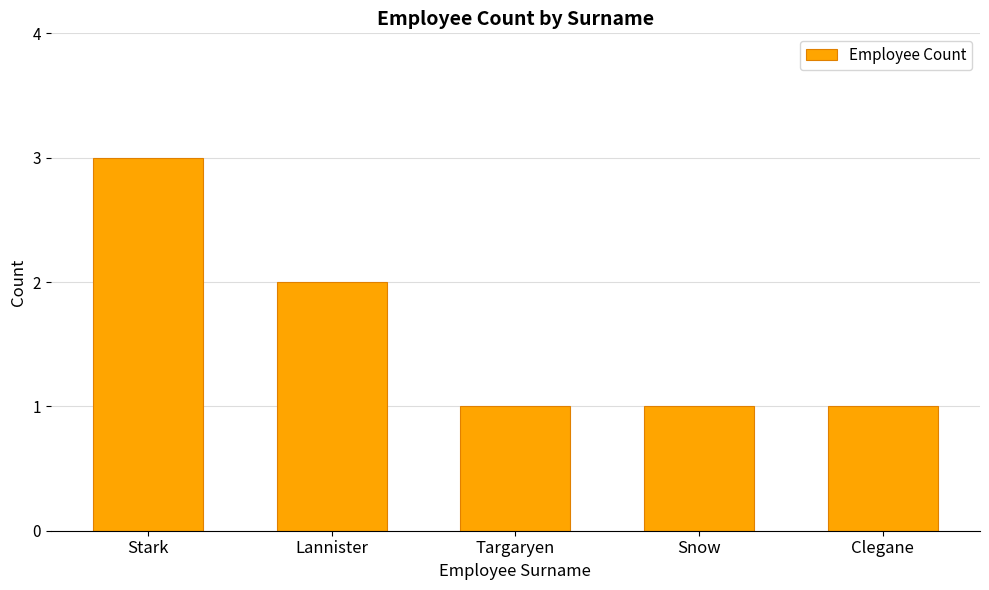

Reading right to left, transcribe all the data shown in this chart.

Clegane=1	Snow=1	Targaryen=1	Lannister=2	Stark=3